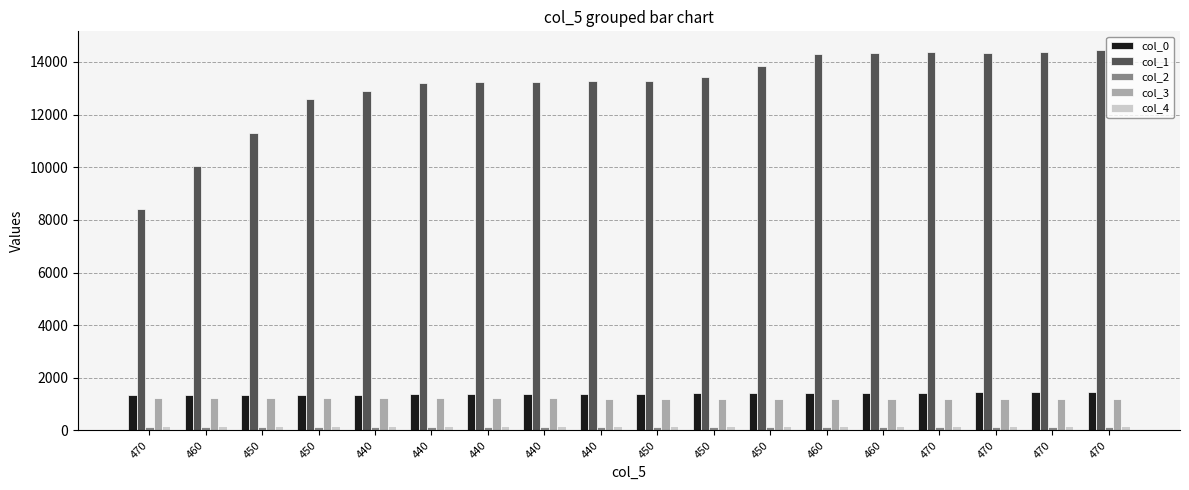

How many groups of bars are there?

18